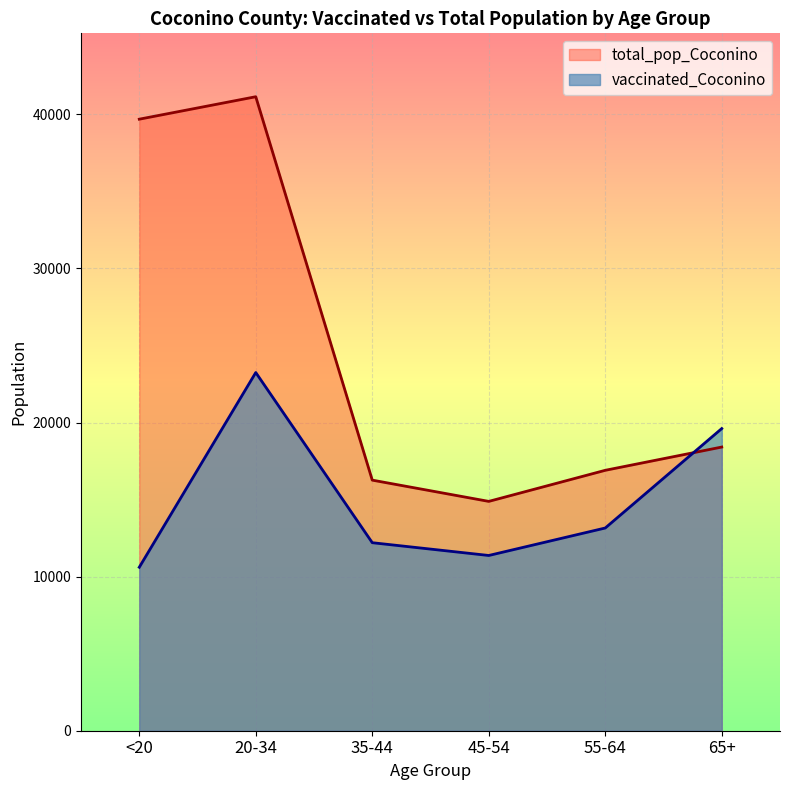

What is the smallest value displayed?

10608